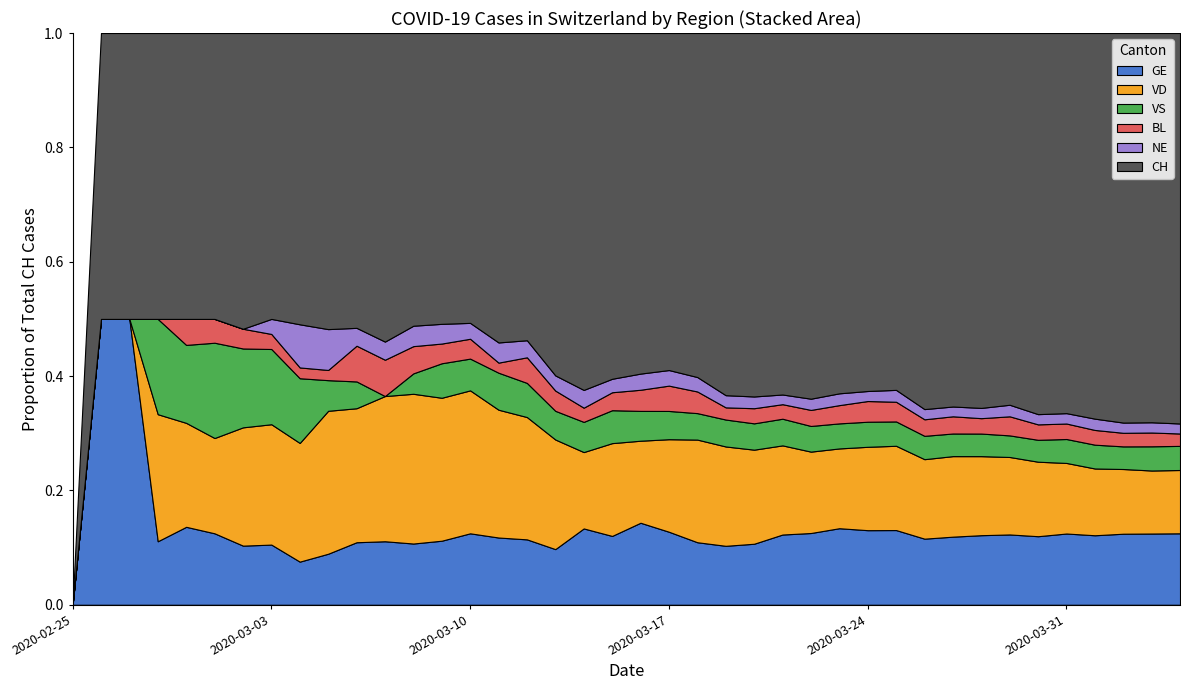

Reading left to right, what are all the values shown in this chart?

GE: 2020-02-25=0	2020-02-26=1	2020-02-27=1	2020-02-28=2	2020-02-29=3	2020-03-01=3	2020-03-02=3	2020-03-03=4	2020-03-04=4	2020-03-05=5	2020-03-06=7	2020-03-07=7	2020-03-08=9	2020-03-09=13	2020-03-10=18	2020-03-11=20	2020-03-12=23	2020-03-13=33	2020-03-14=43	2020-03-15=46	2020-03-16=66	2020-03-17=75	2020-03-18=78	2020-03-19=92	2020-03-20=109	2020-03-21=145	2020-03-22=179	2020-03-23=214	2020-03-24=238	2020-03-25=258	2020-03-26=272	2020-03-27=313	2020-03-28=339	2020-03-29=365	2020-03-30=382	2020-03-31=405	2020-04-01=406	2020-04-02=424	2020-04-03=424	2020-04-04=421
VD: 2020-02-25=0	2020-02-26=0	2020-02-27=0	2020-02-28=4	2020-02-29=4	2020-03-01=4	2020-03-02=6	2020-03-03=8	2020-03-04=11	2020-03-05=14	2020-03-06=15	2020-03-07=16	2020-03-08=22	2020-03-09=29	2020-03-10=36	2020-03-11=38	2020-03-12=43	2020-03-13=65	2020-03-14=43	2020-03-15=62	2020-03-16=66	2020-03-17=95	2020-03-18=128	2020-03-19=155	2020-03-20=168	2020-03-21=184	2020-03-22=203	2020-03-23=223	2020-03-24=266	2020-03-25=291	2020-03-26=327	2020-03-27=370	2020-03-28=385	2020-03-29=402	2020-03-30=415	2020-03-31=401	2020-04-01=390	2020-04-02=386	2020-04-03=375	2020-04-04=373
VS: 2020-02-25=0	2020-02-26=0	2020-02-27=0	2020-02-28=3	2020-02-29=3	2020-03-01=4	2020-03-02=4	2020-03-03=5	2020-03-04=6	2020-03-05=3	2020-03-06=3	2020-03-07=0	2020-03-08=3	2020-03-09=7	2020-03-10=8	2020-03-11=11	2020-03-12=12	2020-03-13=17	2020-03-14=17	2020-03-15=22	2020-03-16=24	2020-03-17=29	2020-03-18=33	2020-03-19=42	2020-03-20=47	2020-03-21=55	2020-03-22=64	2020-03-23=70	2020-03-24=80	2020-03-25=84	2020-03-26=96	2020-03-27=104	2020-03-28=110	2020-03-29=112	2020-03-30=122	2020-03-31=136	2020-04-01=139	2020-04-02=135	2020-04-03=144	2020-04-04=142
BL: 2020-02-25=0	2020-02-26=0	2020-02-27=0	2020-02-28=0	2020-02-29=1	2020-03-01=1	2020-03-02=1	2020-03-03=1	2020-03-04=1	2020-03-05=1	2020-03-06=4	2020-03-07=4	2020-03-08=4	2020-03-09=4	2020-03-10=5	2020-03-11=3	2020-03-12=9	2020-03-13=12	2020-03-14=8	2020-03-15=12	2020-03-16=17	2020-03-17=26	2020-03-18=27	2020-03-19=19	2020-03-20=27	2020-03-21=30	2020-03-22=40	2020-03-23=51	2020-03-24=66	2020-03-25=68	2020-03-26=68	2020-03-27=79	2020-03-28=75	2020-03-29=99	2020-03-30=86	2020-03-31=88	2020-04-01=86	2020-04-02=81	2020-04-03=82	2020-04-04=73
NE: 2020-02-25=0	2020-02-26=0	2020-02-27=0	2020-02-28=0	2020-02-29=0	2020-03-01=0	2020-03-02=0	2020-03-03=1	2020-03-04=4	2020-03-05=4	2020-03-06=2	2020-03-07=2	2020-03-08=3	2020-03-09=4	2020-03-10=4	2020-03-11=6	2020-03-12=6	2020-03-13=9	2020-03-14=10	2020-03-15=9	2020-03-16=13	2020-03-17=16	2020-03-18=18	2020-03-19=19	2020-03-20=21	2020-03-21=20	2020-03-22=28	2020-03-23=33	2020-03-24=32	2020-03-25=41	2020-03-26=42	2020-03-27=45	2020-03-28=50	2020-03-29=60	2020-03-30=57	2020-03-31=59	2020-04-01=66	2020-04-02=61	2020-04-03=61	2020-04-04=59
CH: 2020-02-25=0	2020-02-26=1	2020-02-27=1	2020-02-28=9	2020-02-29=11	2020-03-01=12	2020-03-02=15	2020-03-03=19	2020-03-04=27	2020-03-05=29	2020-03-06=33	2020-03-07=34	2020-03-08=43	2020-03-09=59	2020-03-10=73	2020-03-11=92	2020-03-12=108	2020-03-13=203	2020-03-14=201	2020-03-15=231	2020-03-16=274	2020-03-17=346	2020-03-18=429	2020-03-19=565	2020-03-20=649	2020-03-21=746	2020-03-22=912	2020-03-23=1007	2020-03-24=1142	2020-03-25=1232	2020-03-26=1547	2020-03-27=1716	2020-03-28=1826	2020-03-29=1929	2020-03-30=2123	2020-03-31=2160	2020-04-01=2252	2020-04-02=2324	2020-04-03=2316	2020-04-04=2300